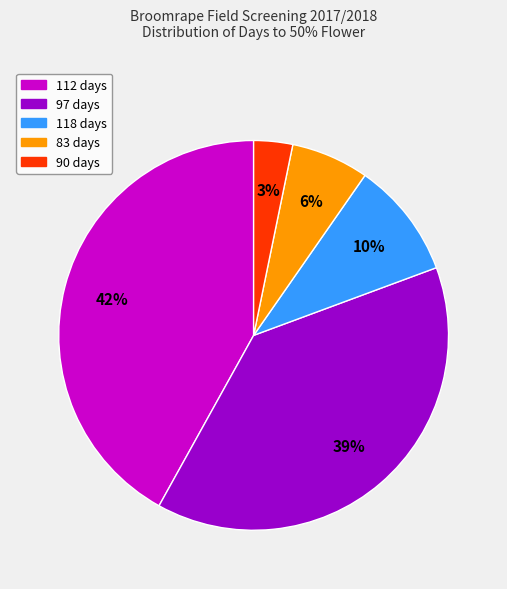

Do 118 days and 90 days together represent more than half of the pie?

No